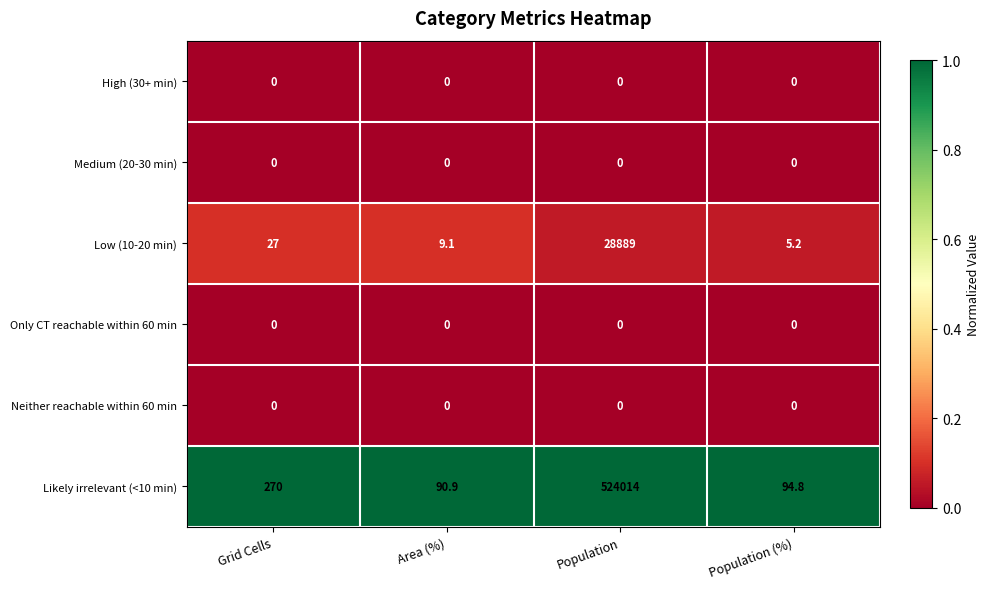

At which category is the sum across all series the highest?

Population